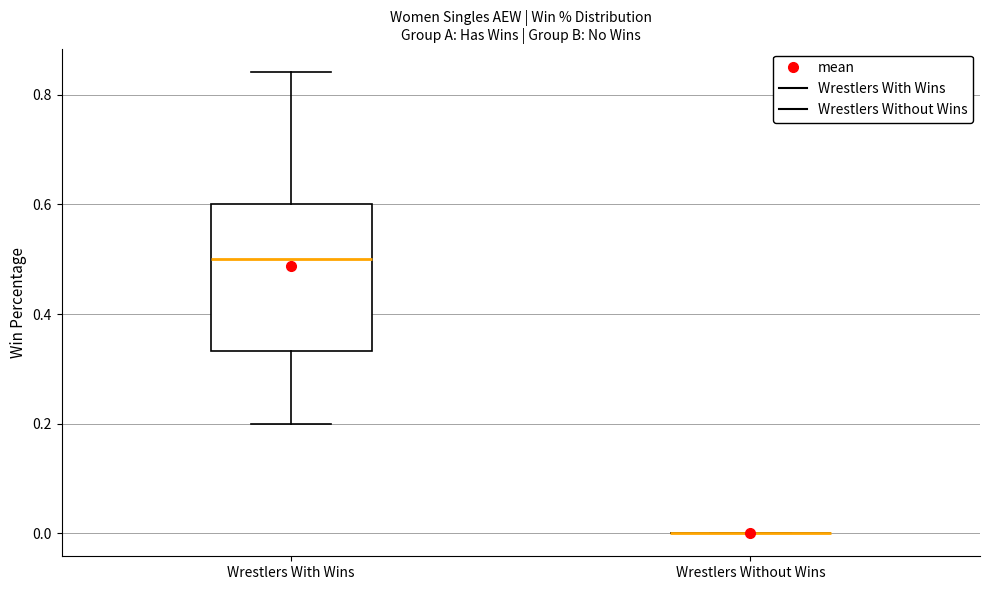

Reading left to right, transcribe this box plot: for each box, give where its median line is, the range the box spans, and where its two whiskers end, as read against the y-axis. The values are not printed on the chart, so give them approximately, as read against the axis.

Wrestlers With Wins: median 0.50, box 0.34 to 0.60, whiskers 0.20 to 0.84
Wrestlers Without Wins: box collapsed to a line at 0.00, whiskers 0.00 to 0.00